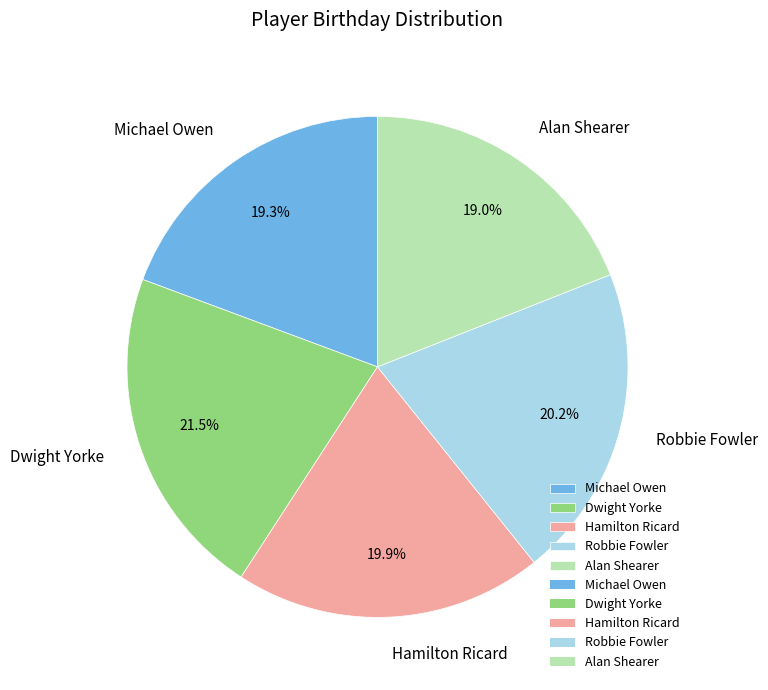

Count the number of slices in the pie.

5